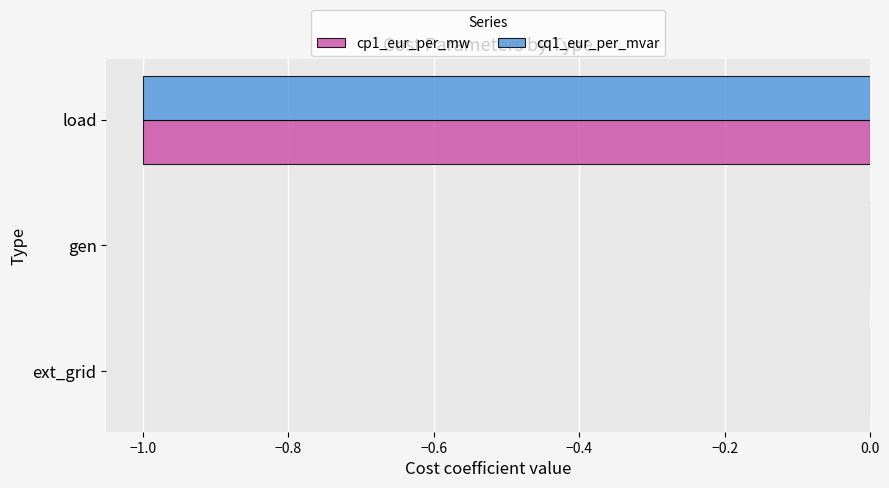

Is it true that cp1_eur_per_mw equals -1 at load?

True